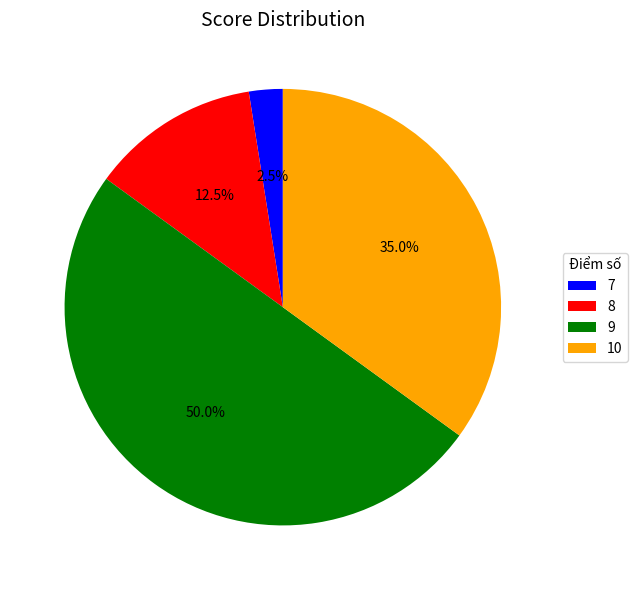

Count the number of slices in the pie.

4